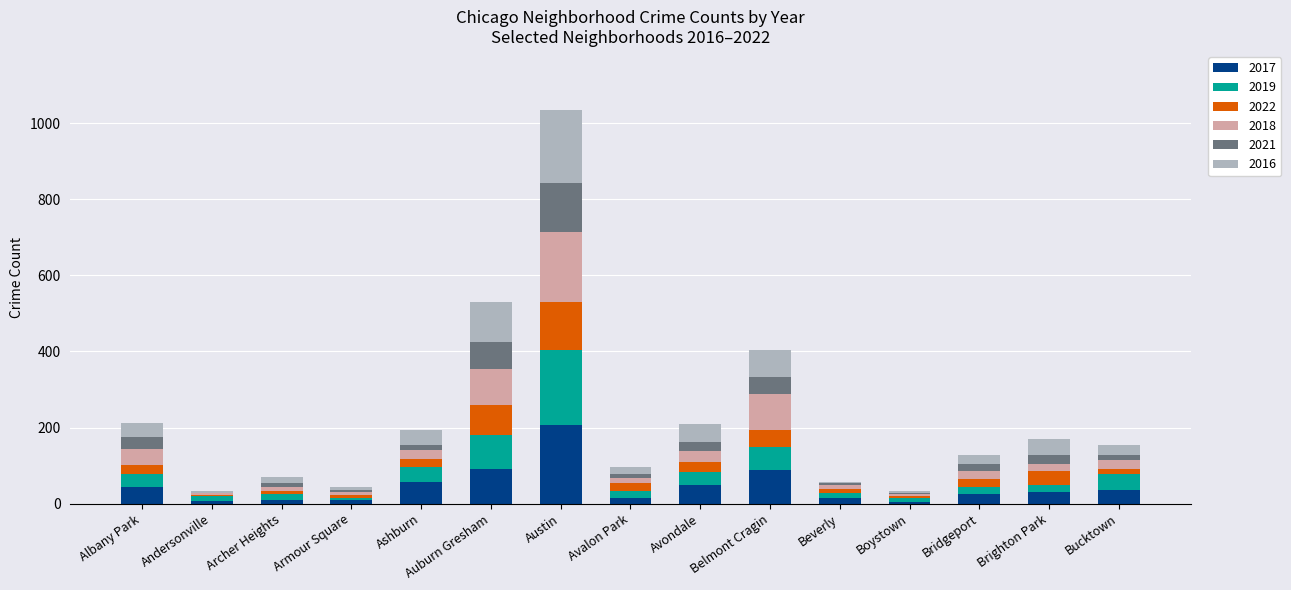

What is the maximum value for 2017?

207